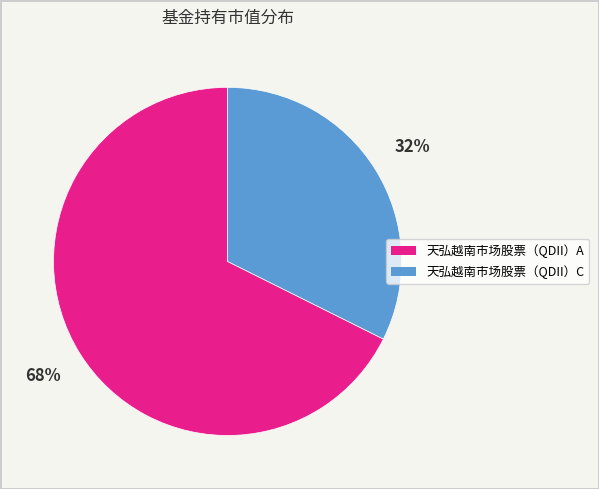

Does 天弘越南市场股票（QDII）C account for over 50% of the chart?

No